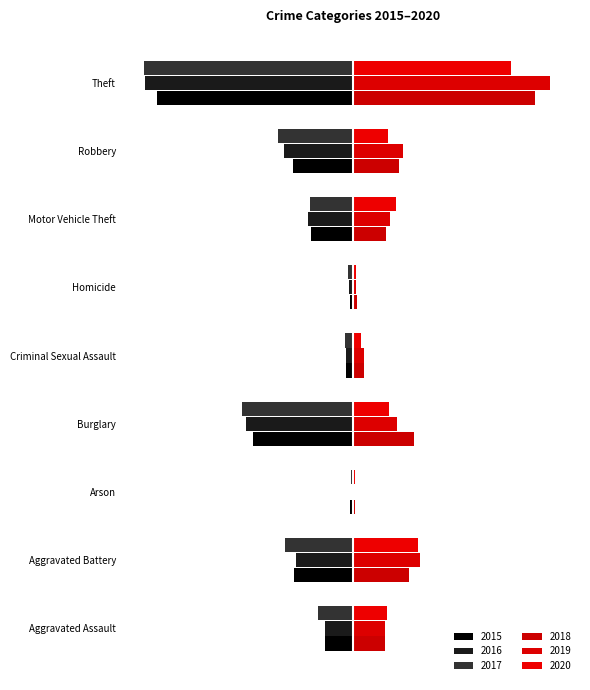

What is the total value across all series at Criminal Sexual Assault?

24